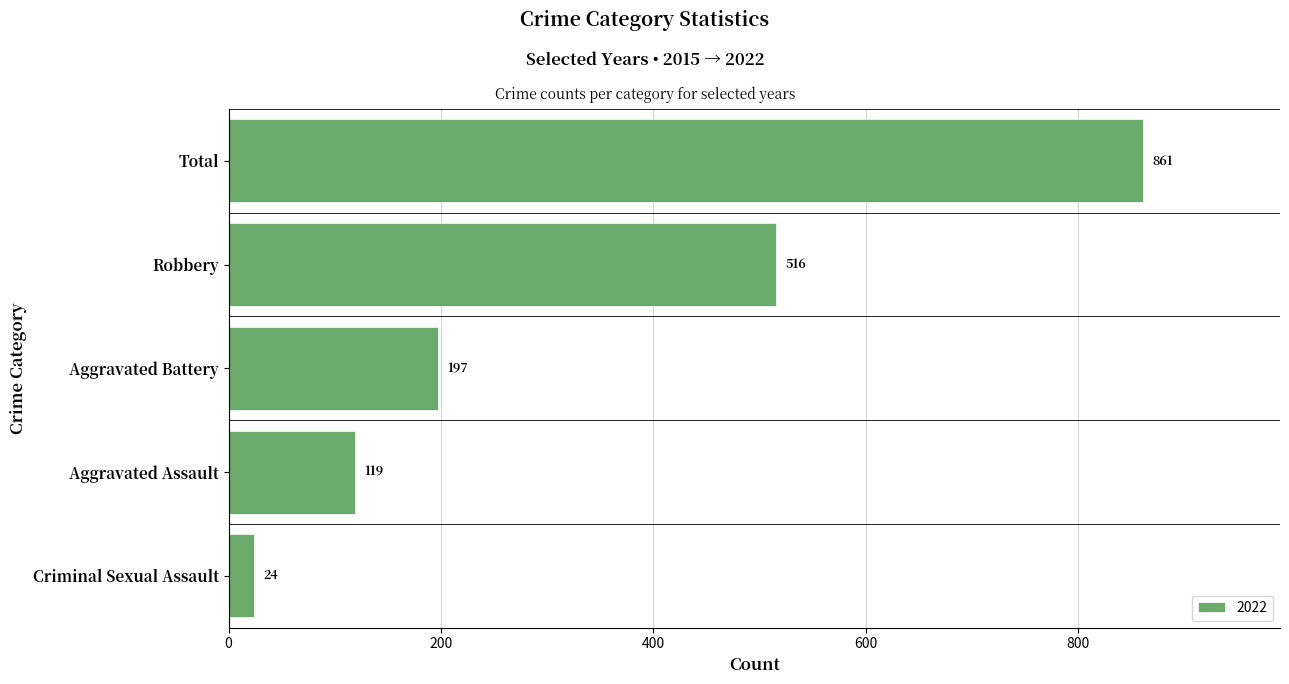

What is the average value?

343